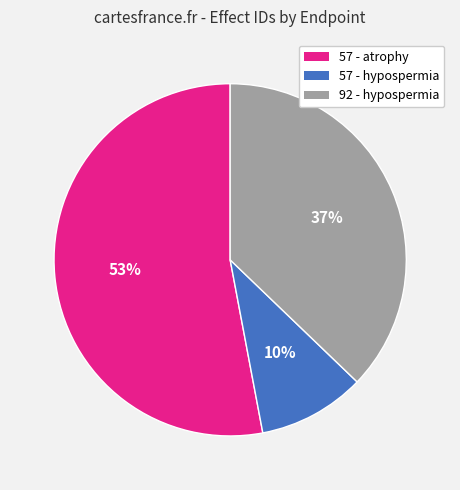

To the nearest percent, what is the difference between the 92 - hypospermia and 57 - hypospermia slice percentages?

27%